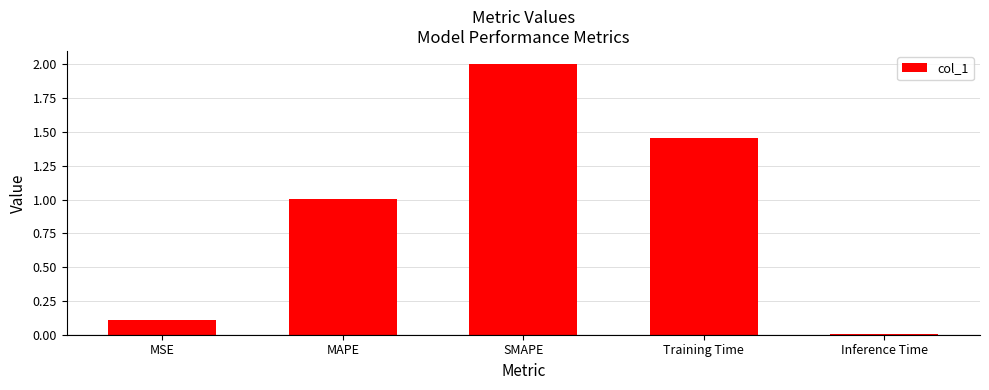

Count the number of values greater than 1.

3